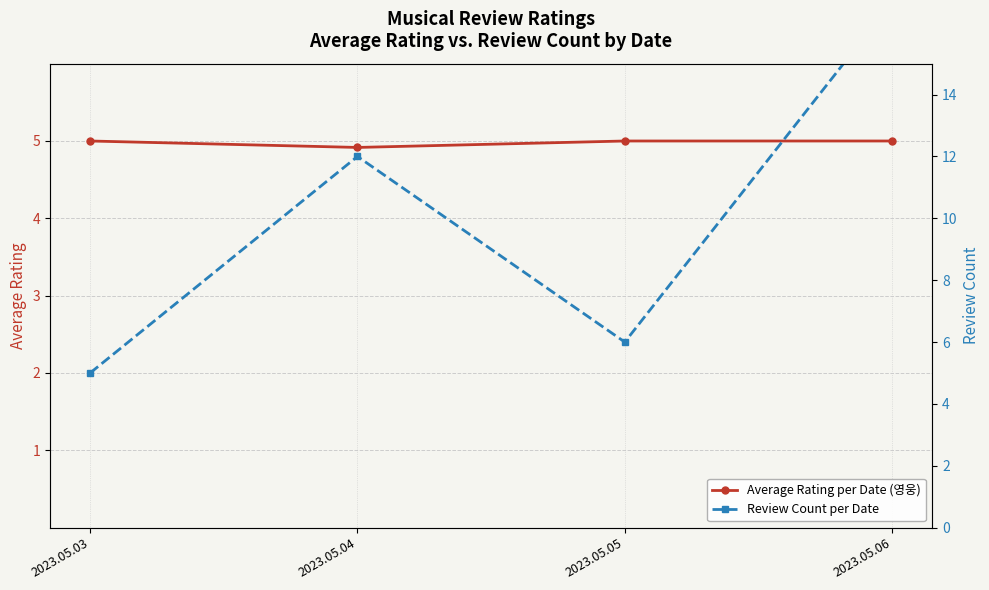

How many lines are shown in the chart?

2